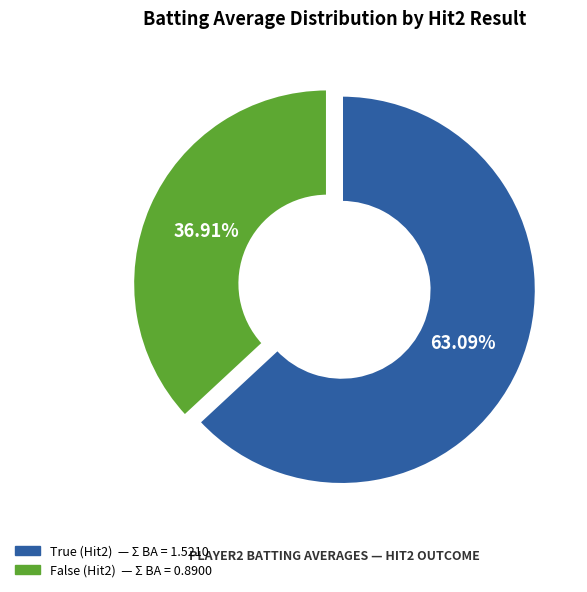

Is there any slice that represents more than half of the pie?

Yes